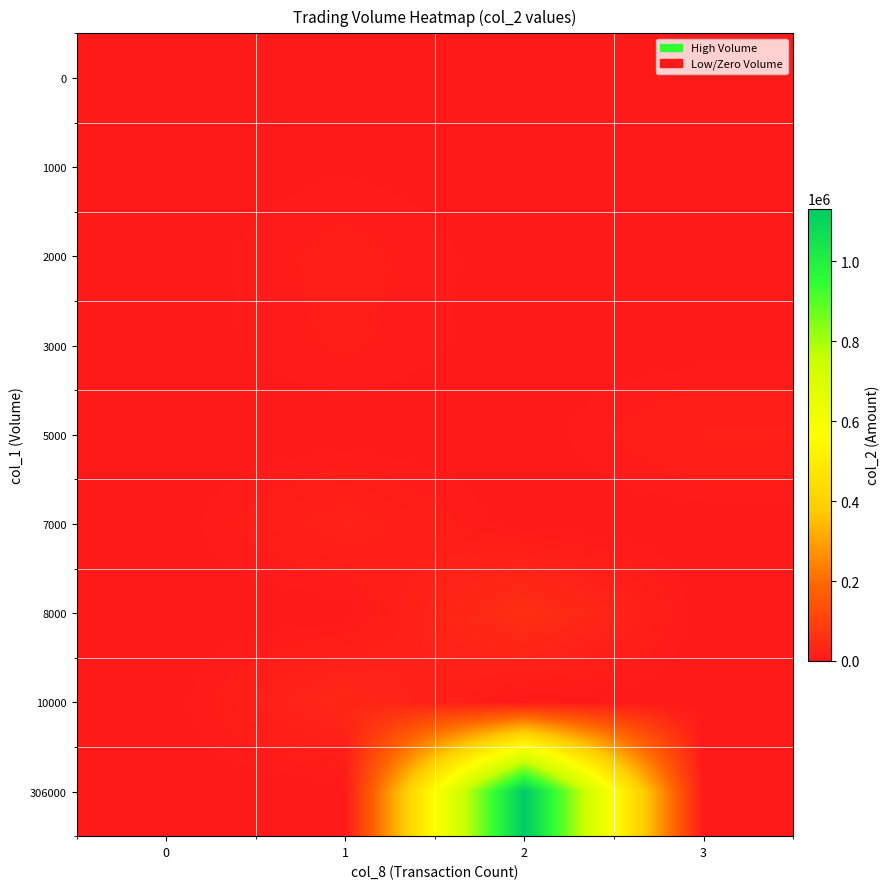

How many series are shown in this chart?

9